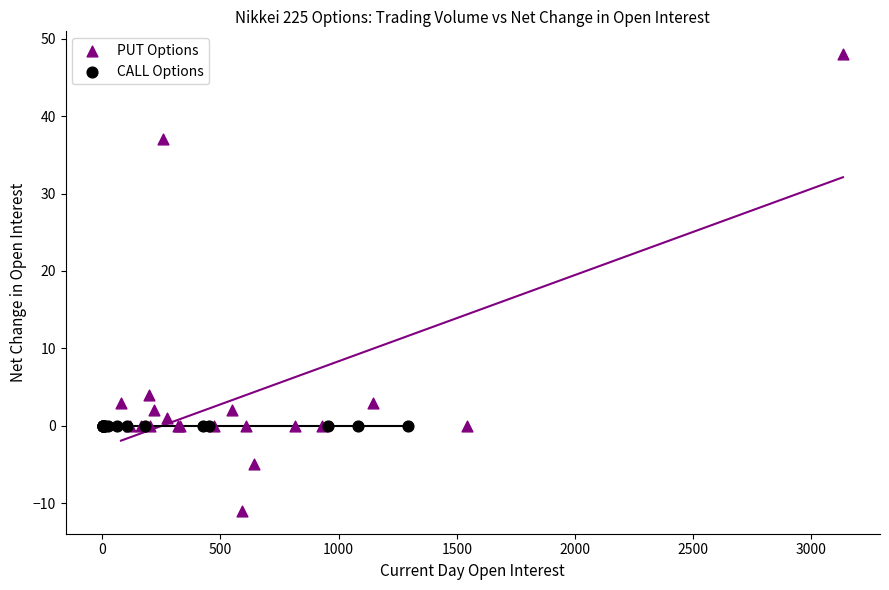

Which series contains the lowest Y value?

PUT Options